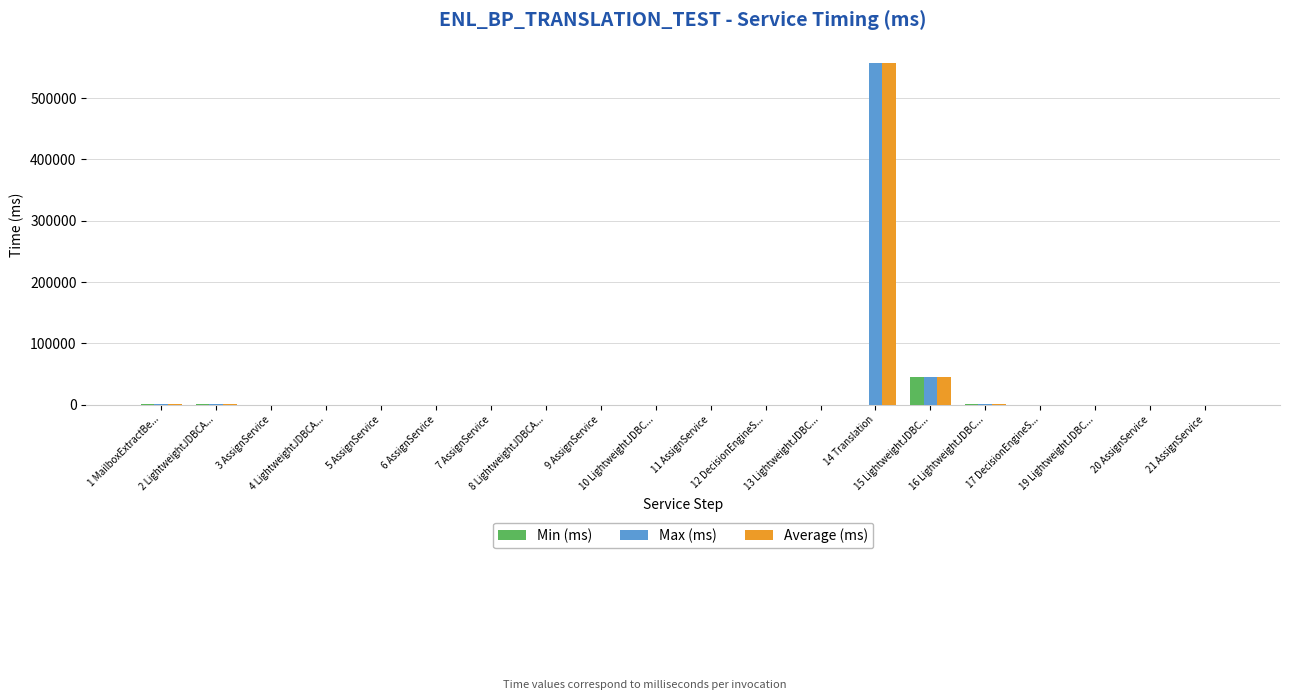

What is the sum of the Min (ms) values at 7 AssignService and 13 LightweightJDBC...?

10